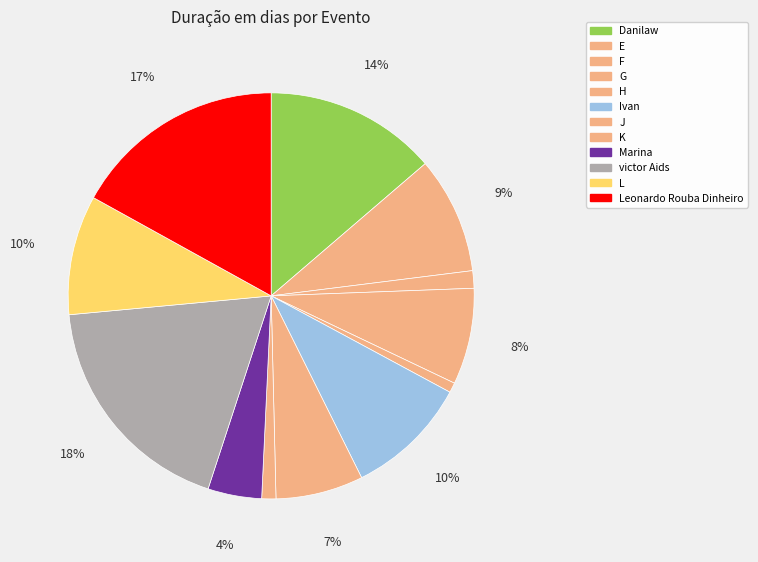

Rank the categories by value from lowest to highest.

H, K, F, Marina, J, G, E, L, Ivan, Danilaw, Leonardo Rouba Dinheiro, victor Aids